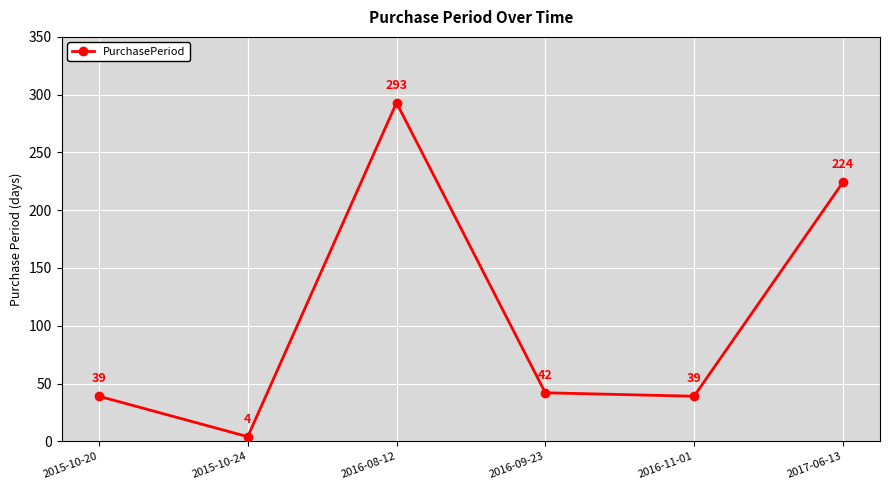

True or false: the data shows 39 at 2015-10-20.

True